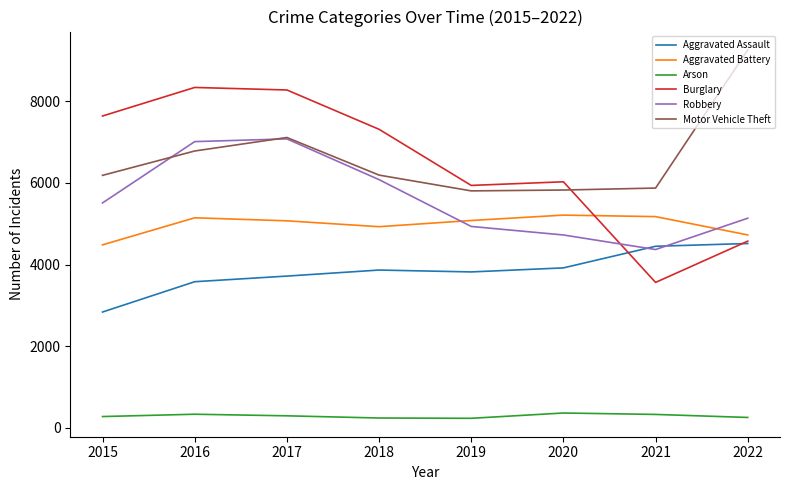

Does the chart have visible grid lines?

No